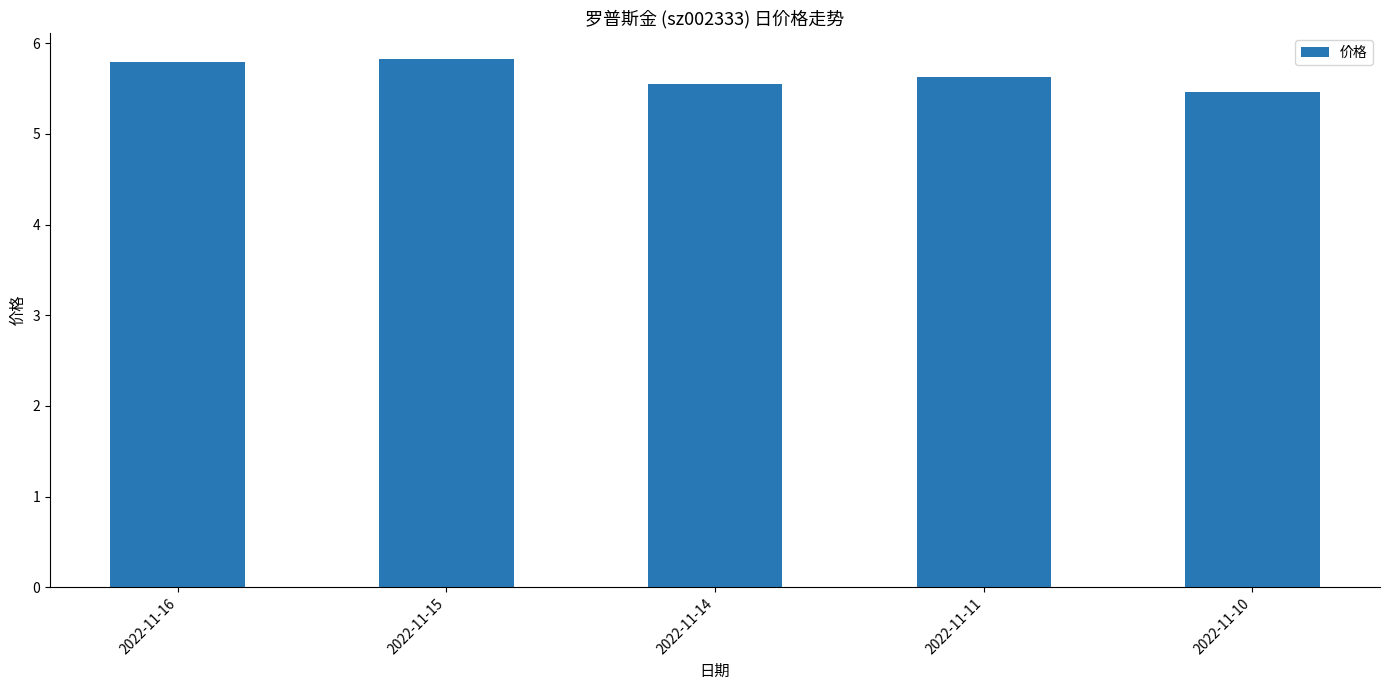

What is the change in value from 2022-11-15 to 2022-11-11?

-0.2